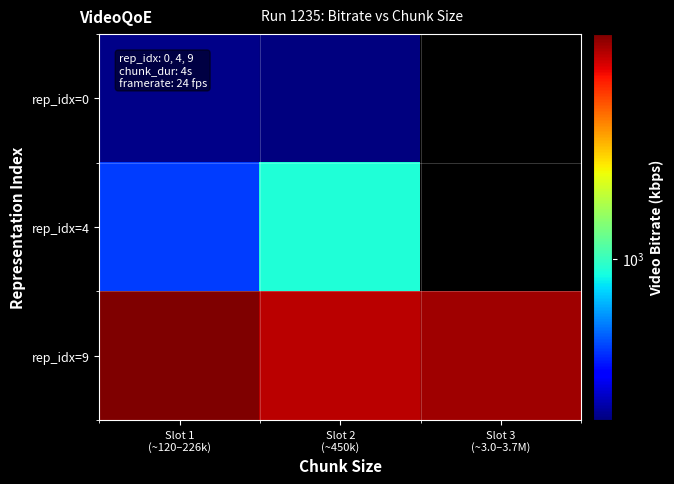

Rank the series at Slot 1 (~120–226k) from lowest to highest value.

rep_idx=0, rep_idx=4, rep_idx=9